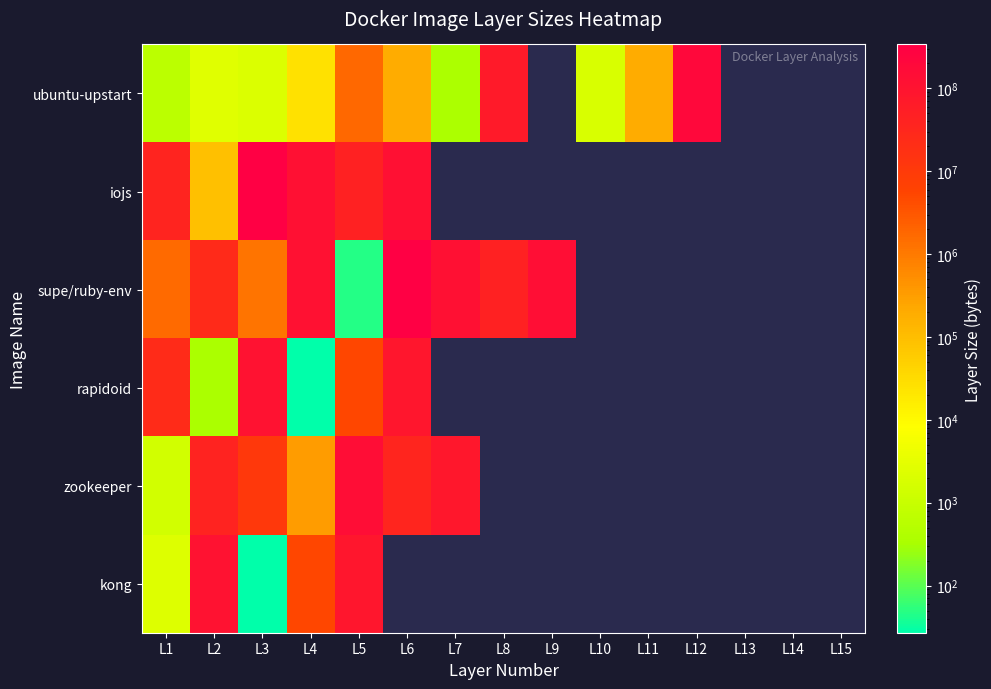

Between L4 and L9, which series saw the biggest shift?

supe/ruby-env